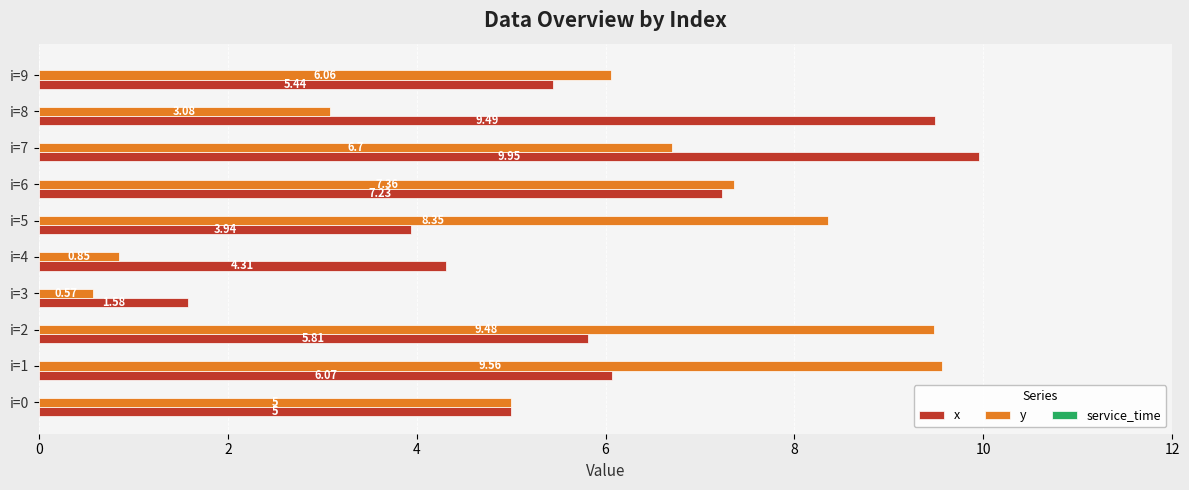

At which category is the sum across all series the highest?

i=7